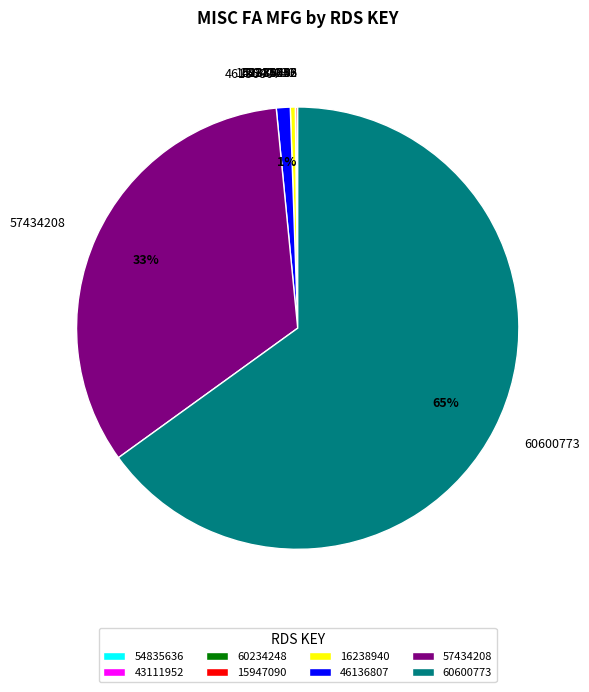

Do 46136807 and 16238940 together represent more than half of the pie?

No